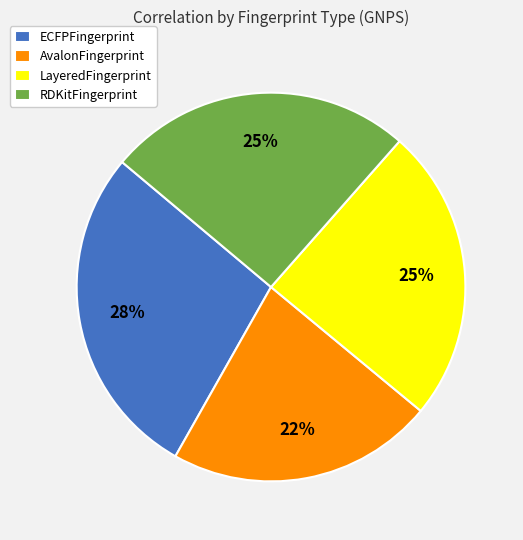

How many slices are in this pie chart?

4